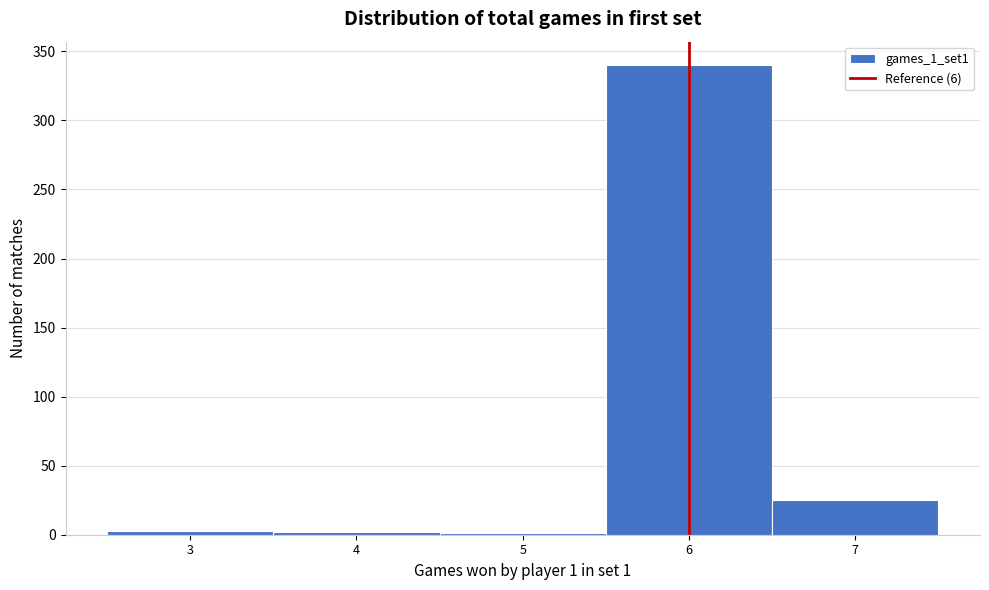

Which range on the x-axis has the tallest bar?

5.5 to 6.5